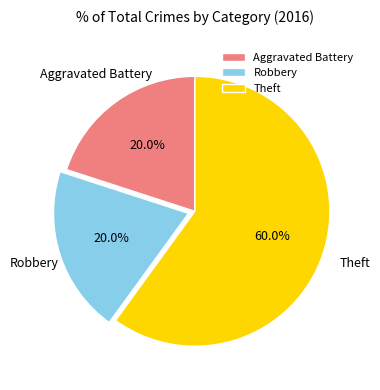

Approximately how many times larger is the value at Robbery compared to Theft?

0.3